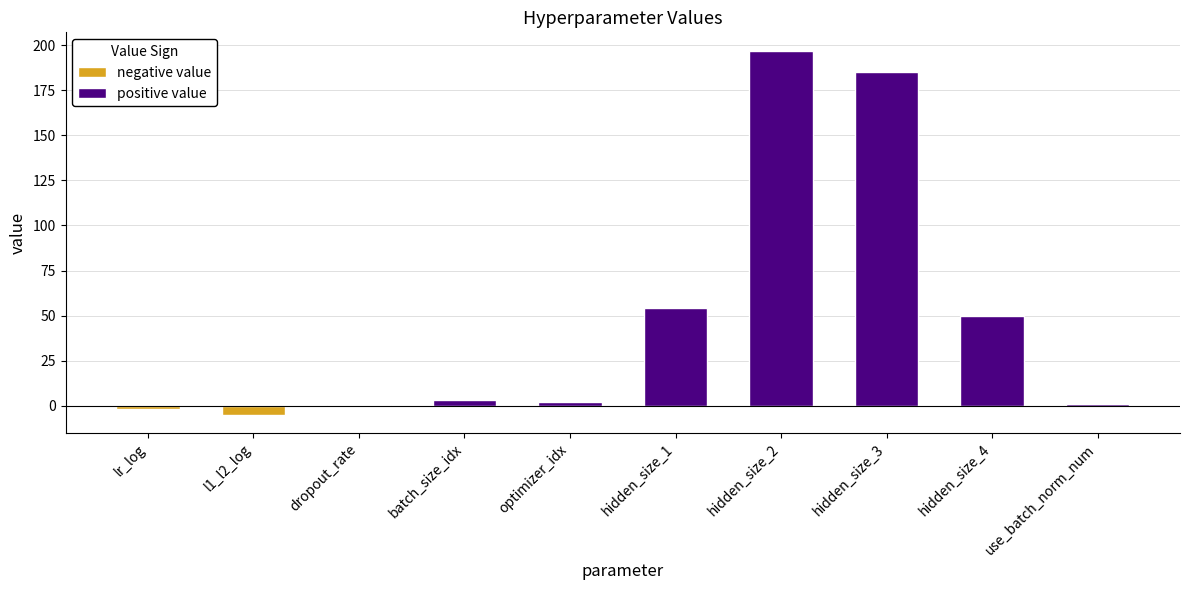

Reading left to right, transcribe all the data shown in this chart.

lr_log=-1.8	l1_l2_log=-5.0	dropout_rate=0.7	batch_size_idx=3.0	optimizer_idx=2.0	hidden_size_1=54.0	hidden_size_2=197.0	hidden_size_3=185.0	hidden_size_4=50.0	use_batch_norm_num=1.0